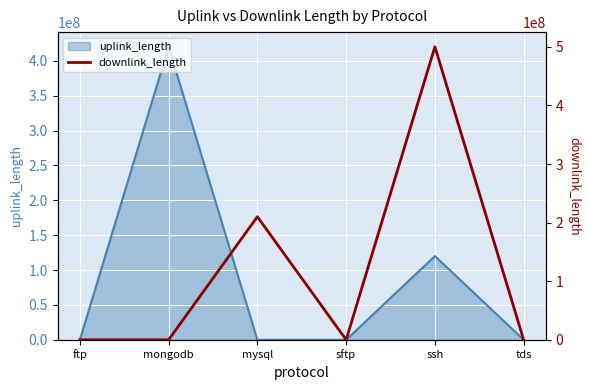

Is it true that uplink_length equals 120031872 at ssh?

True